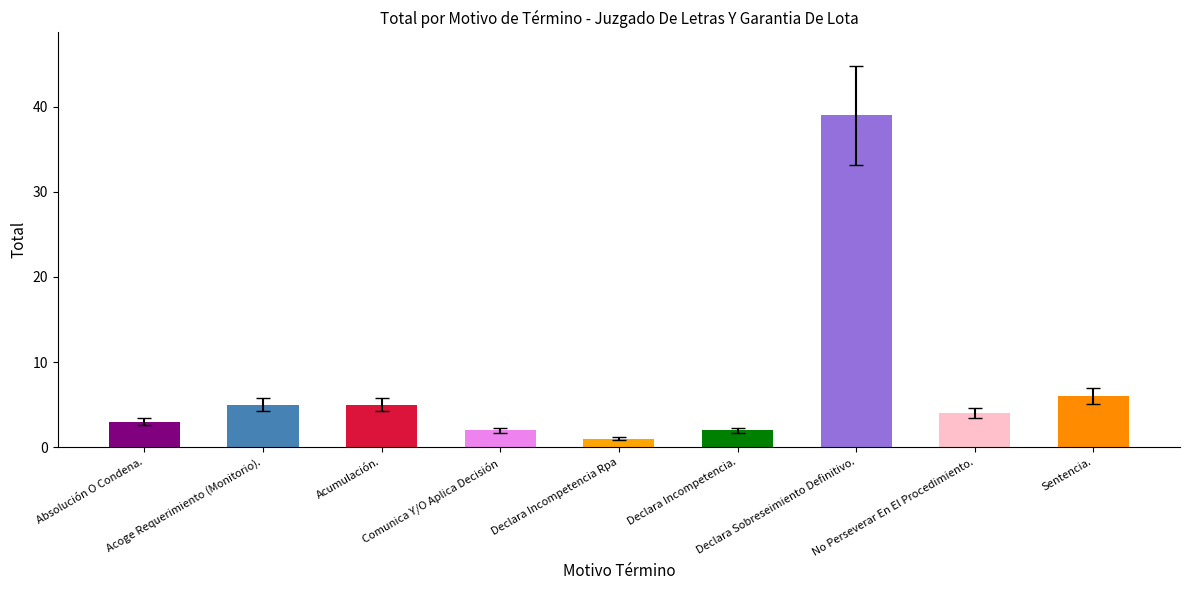

Reading left to right, extract all data points from this chart.

3	5	5	2	1	2	39	4	6